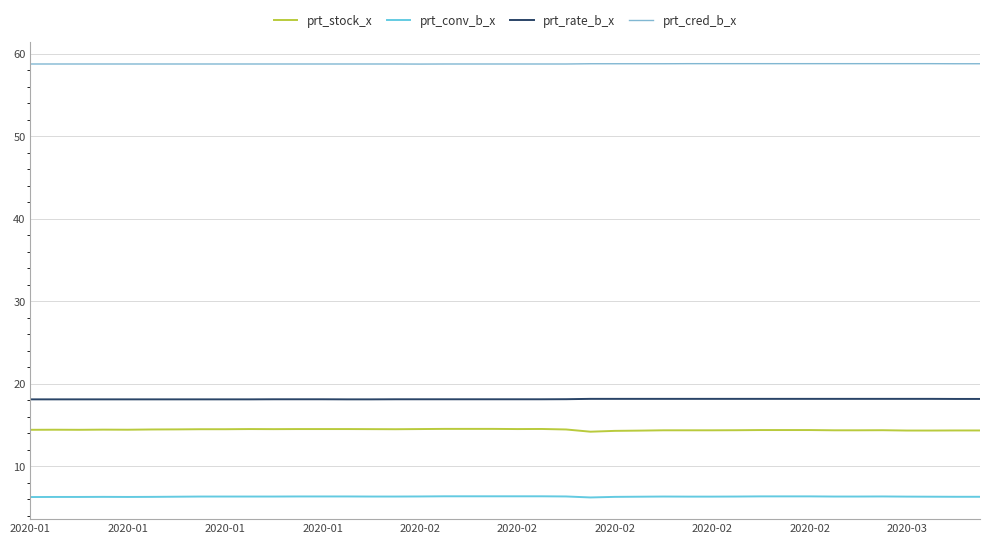

Which series has the largest total across all categories?

prt_cred_b_x